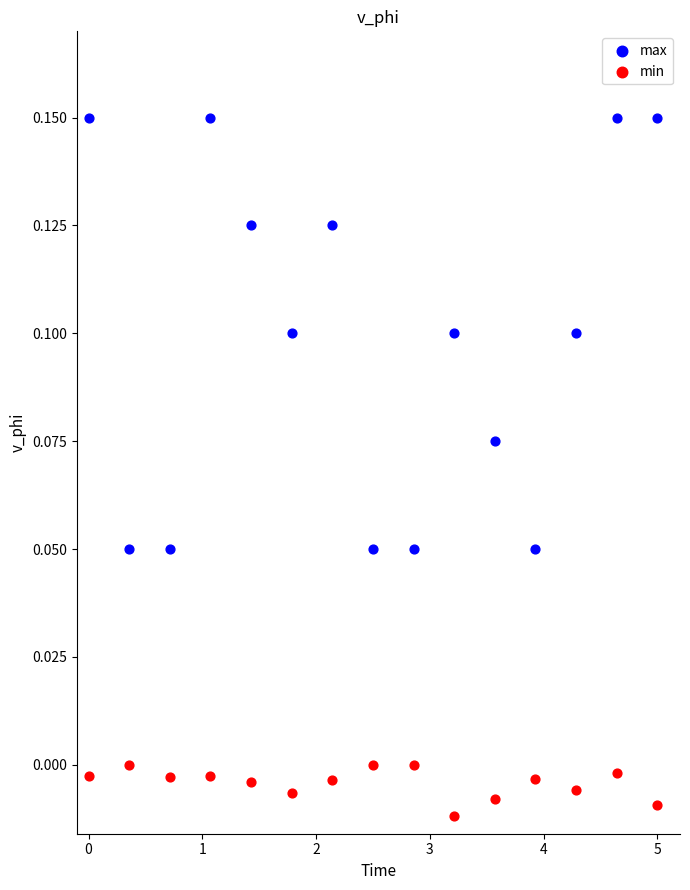

Which series has the widest spread of Y values?

max